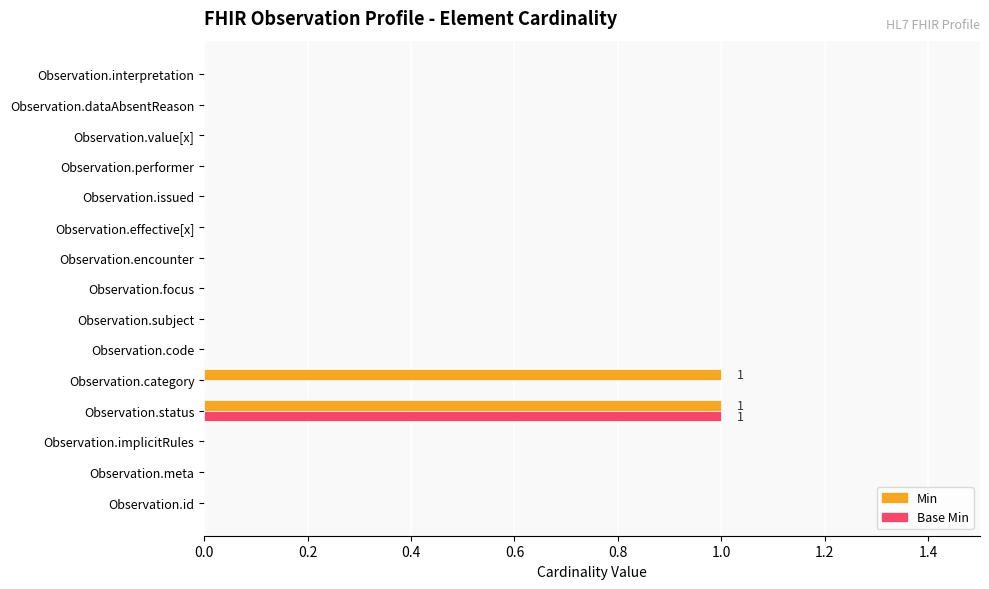

At which category is the sum across all series the highest?

Observation.status